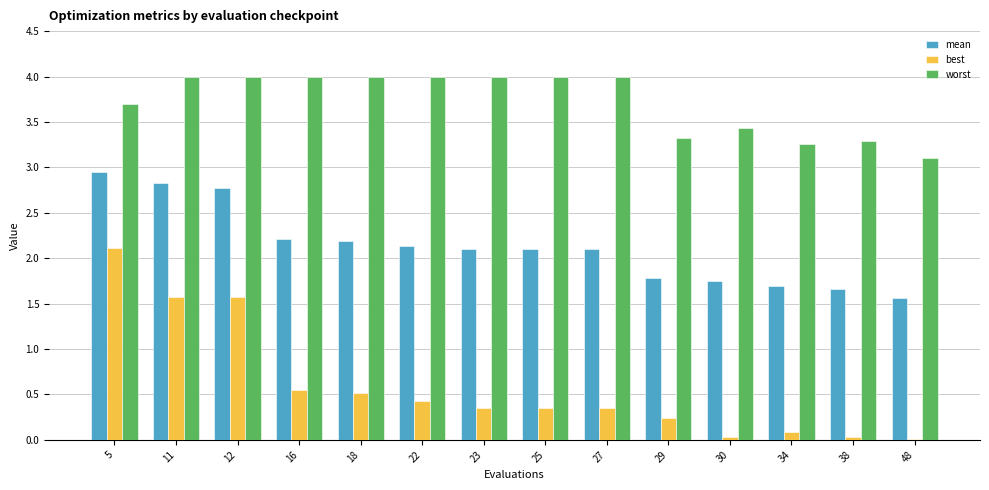

What is the maximum value for worst?

4.0